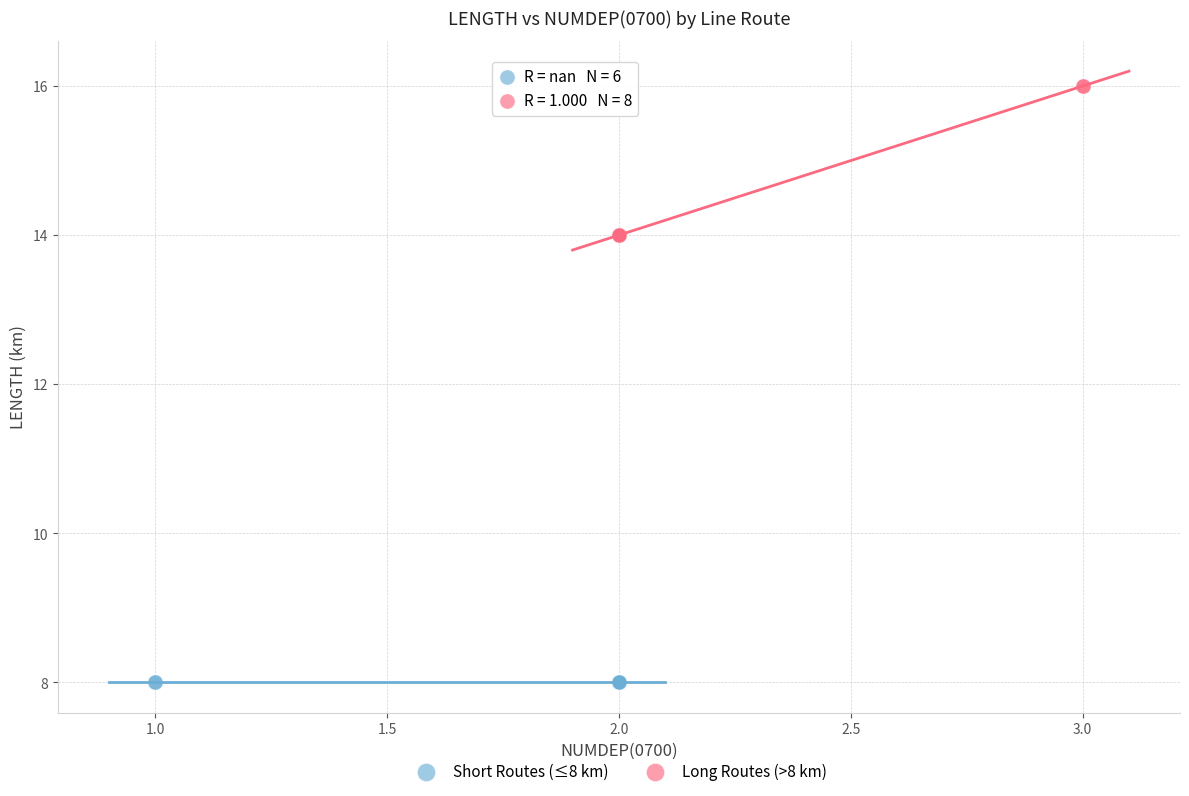

Which series reaches the maximum Y coordinate?

Long Routes (>8 km)